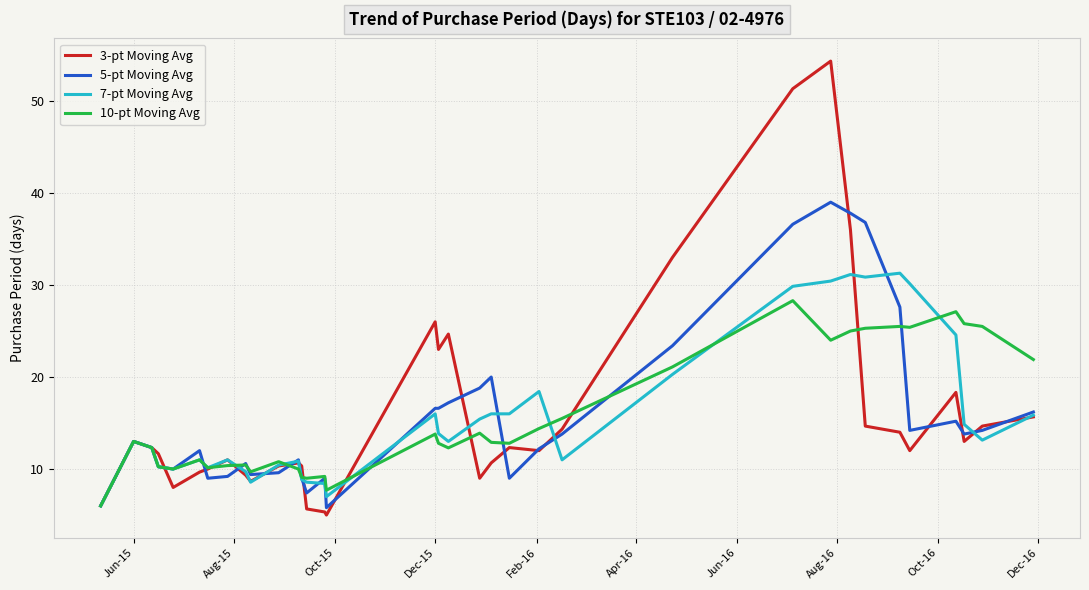

What is the lowest value of the 3-pt Moving Avg series?

5.0